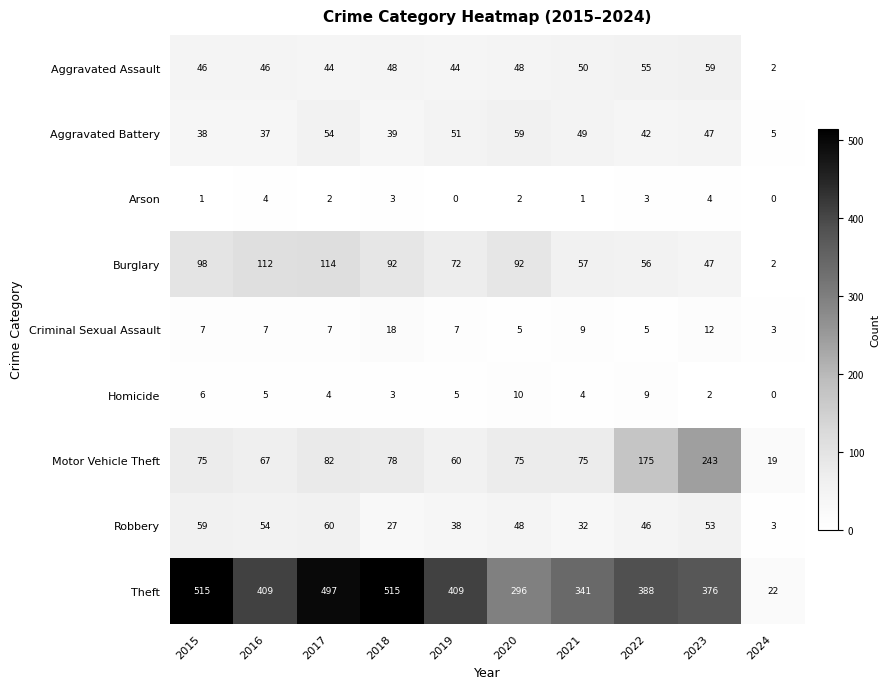

At 2015, list the series in order from smallest to largest.

Arson, Homicide, Criminal Sexual Assault, Aggravated Battery, Aggravated Assault, Robbery, Motor Vehicle Theft, Burglary, Theft